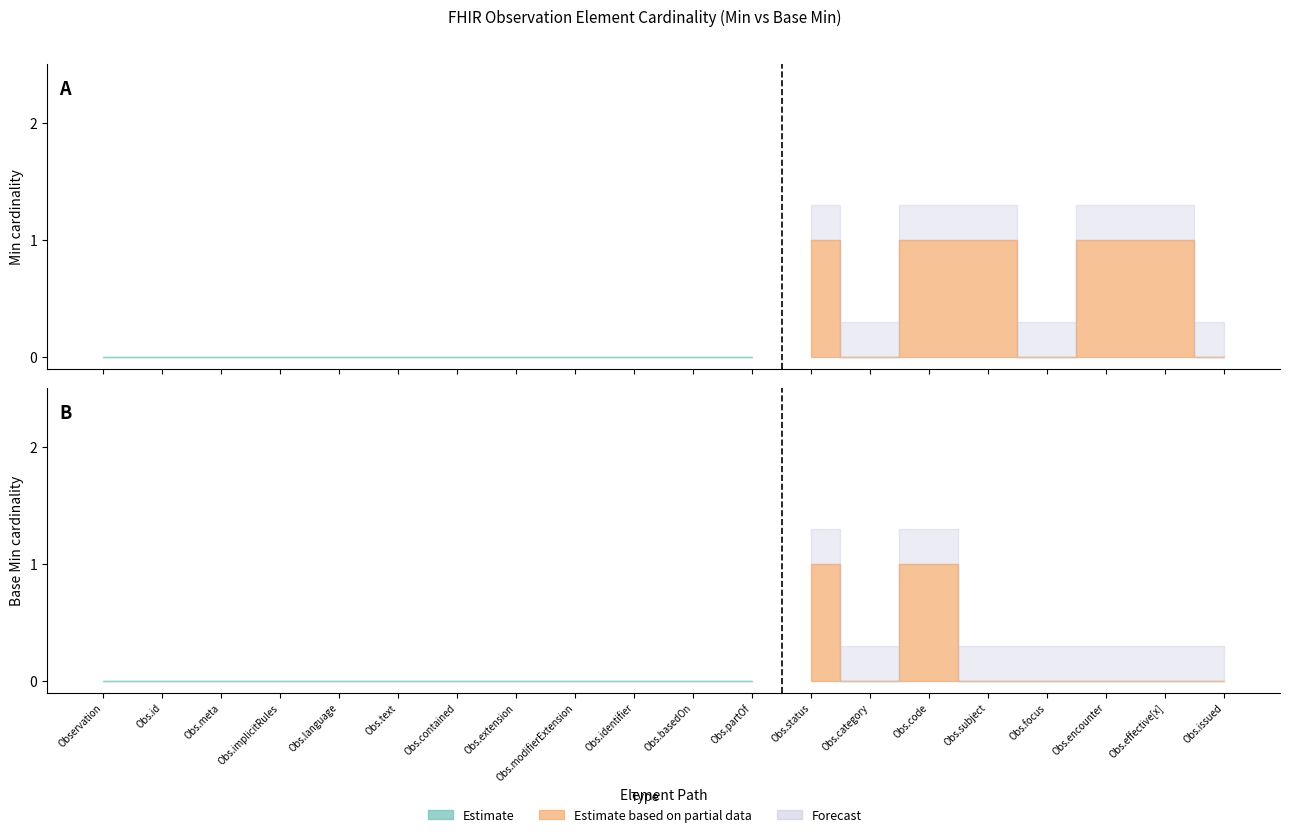

In Min, how many points are lower than both neighbors (excluding endpoints)?

2